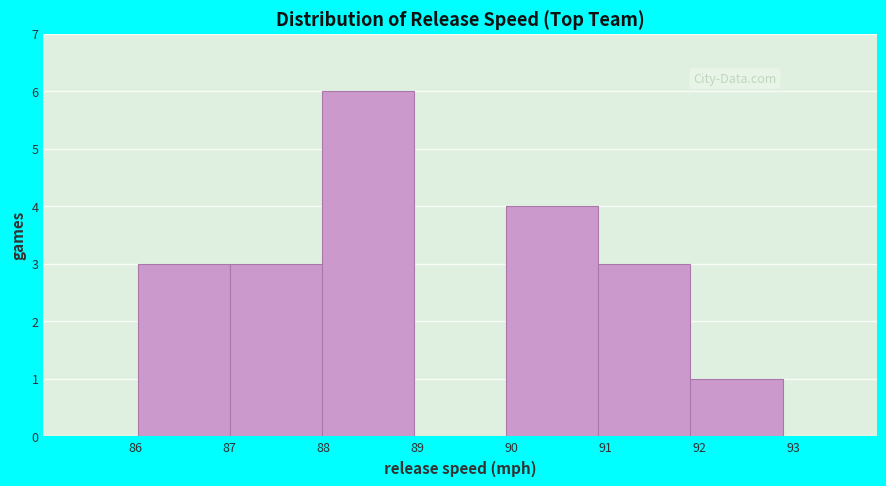

Reading left to right, transcribe this chart: for each bar, give the range it covers on the x-axis and its height. Neither the bar edges nor the heights are printed on the chart, so give them approximately, as read against the axes.

86.0 to 87.0: 3
87.0 to 88.0: 3
88.0 to 89.0: 6
89.0 to 89.9: 0
89.9 to 90.9: 4
90.9 to 91.9: 3
91.9 to 92.9: 1